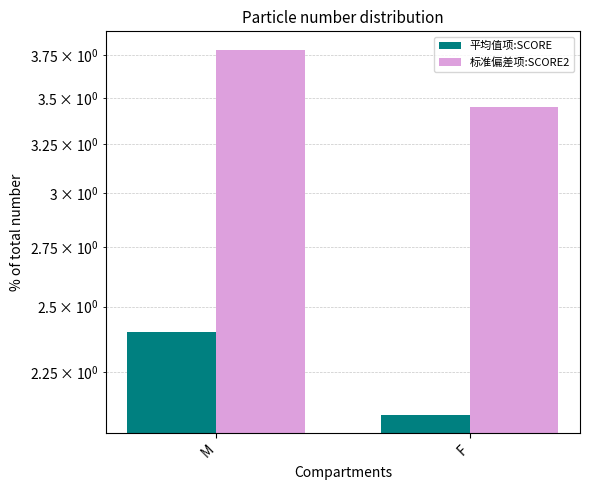

At which category is the sum across all series the highest?

M